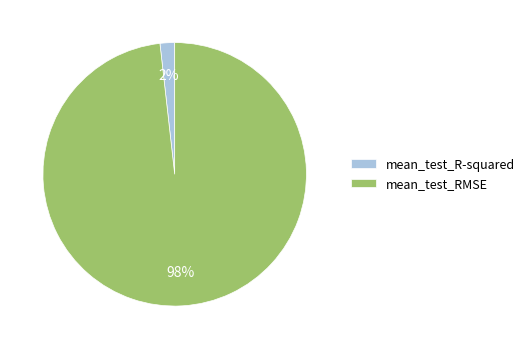

Between mean_test_RMSE and mean_test_R-squared, which is larger?

mean_test_RMSE